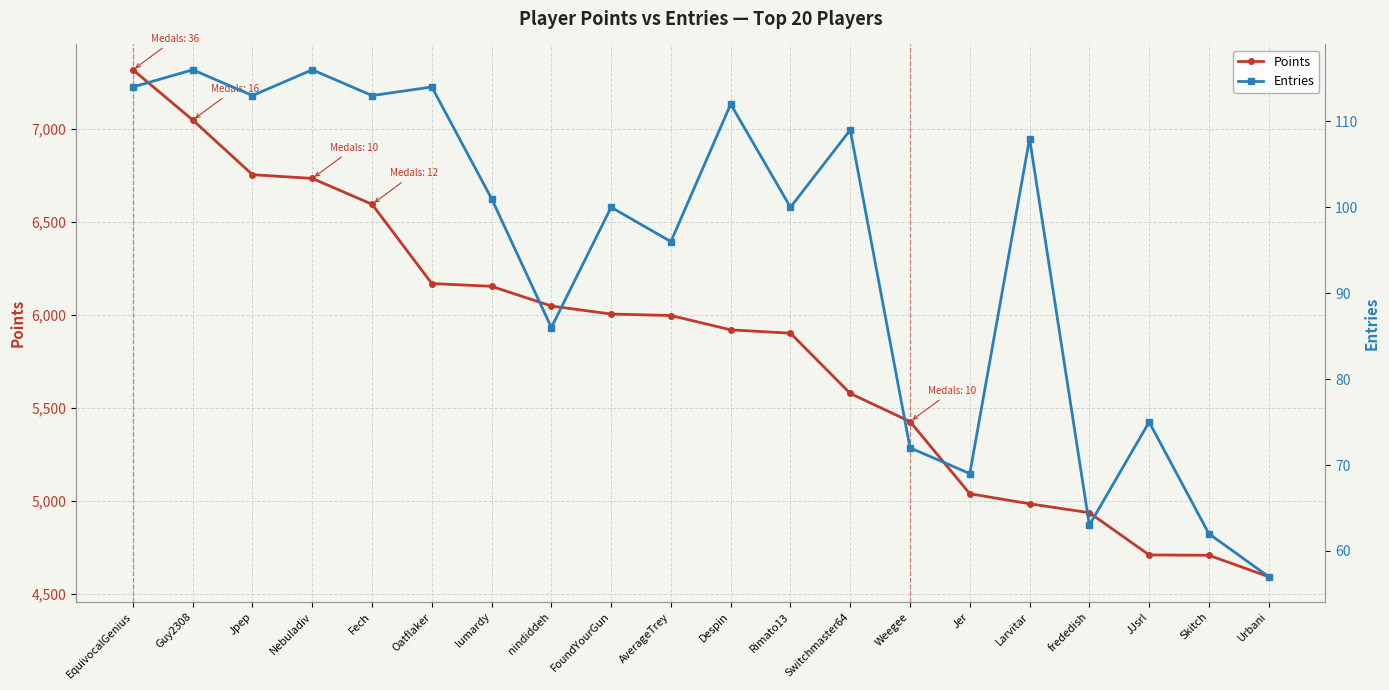

At which category is the sum across all series the highest?

EquivocalGenius